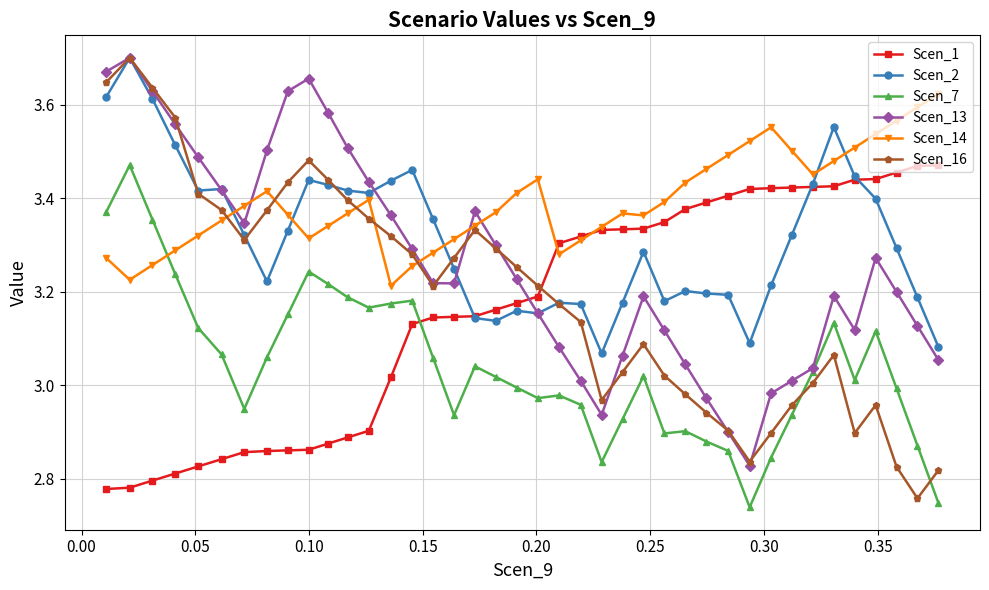

Which series ends up on top after the final intersection of Scen_2 and Scen_16?

Scen_2